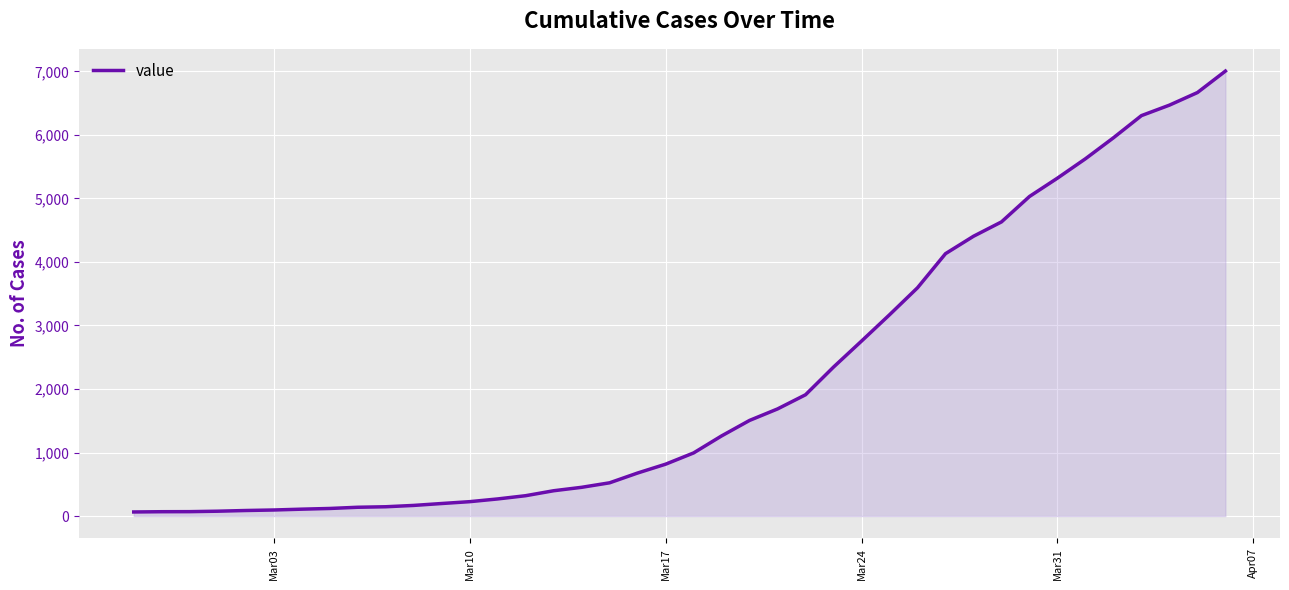

What is the difference between the maximum and minimum values?

6940